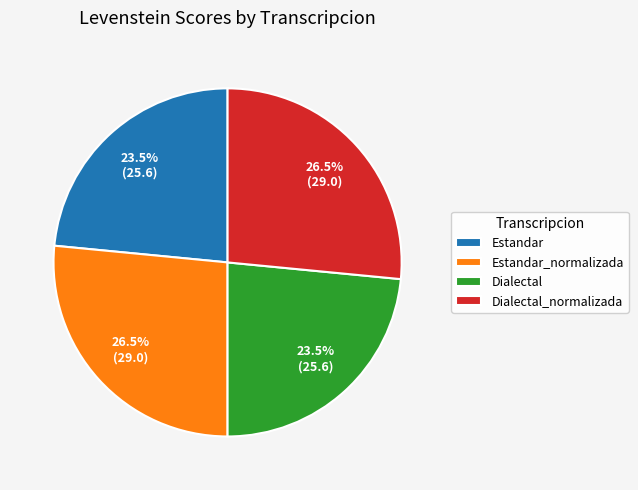

To the nearest percent, what is the combined percentage of Estandar_normalizada and Dialectal_normalizada?

53%